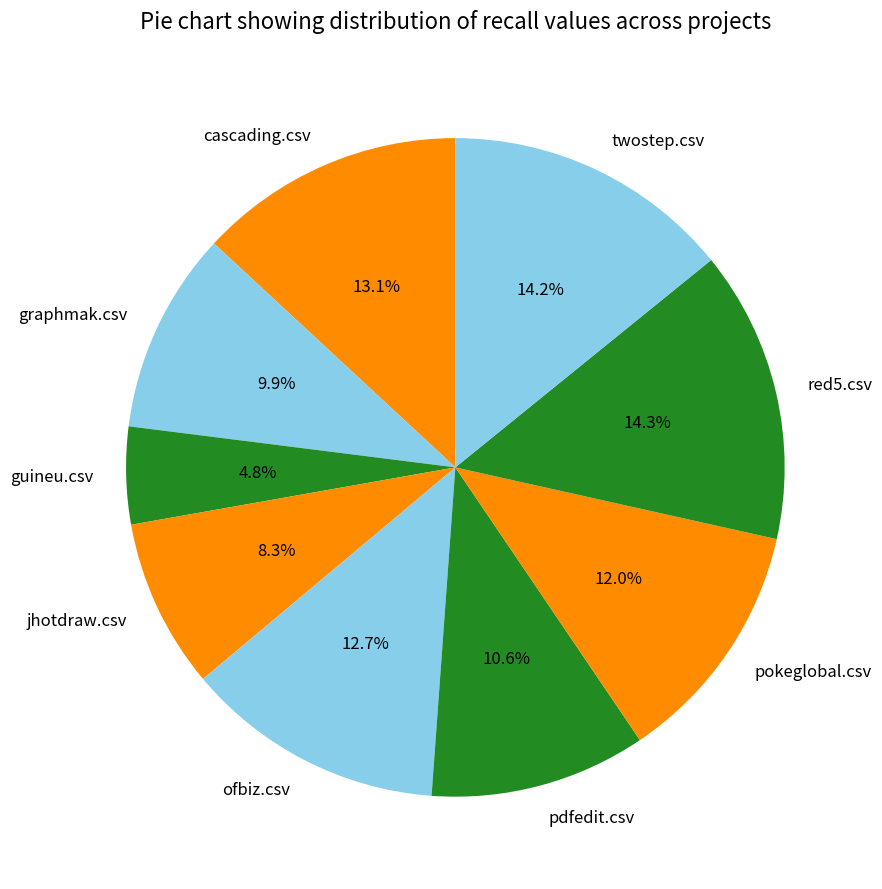

Is the sum of twostep.csv and guineu.csv greater than half?

No